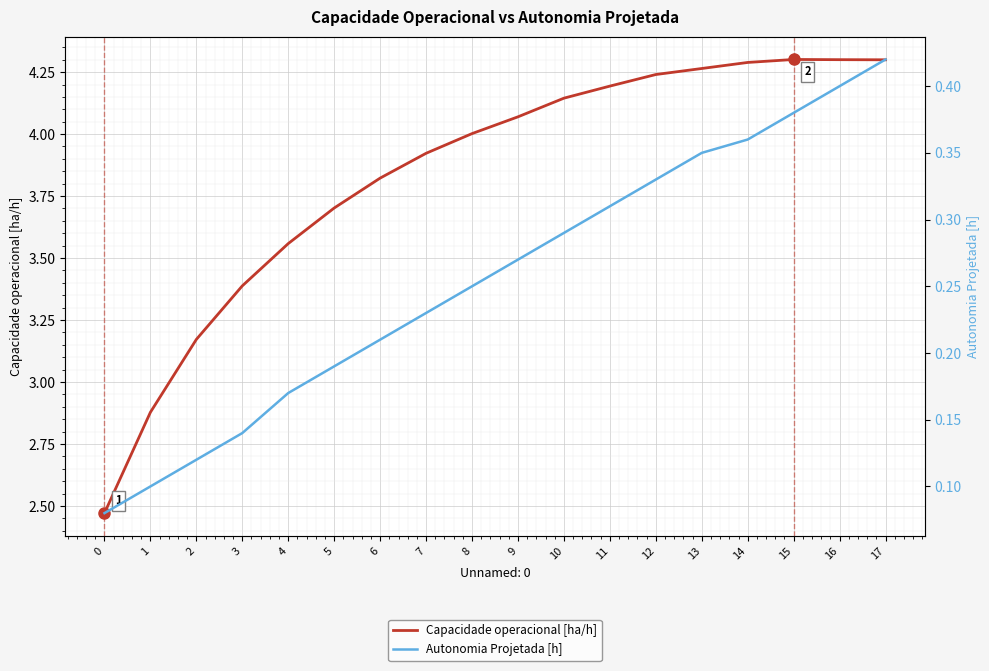

The Capacidade operacional [ha/h] series shows 4.2 at 11. True or false?

True